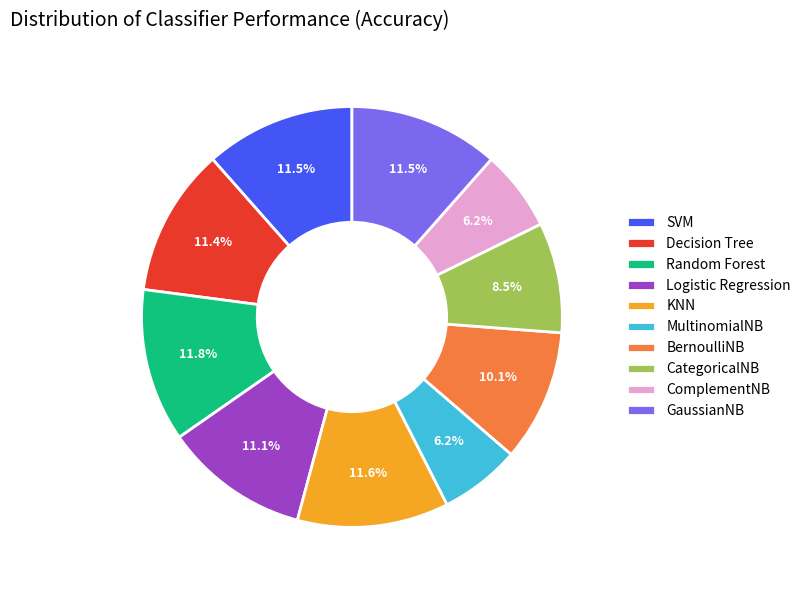

To the nearest percent, what is the combined percentage of Random Forest and Decision Tree?

23%